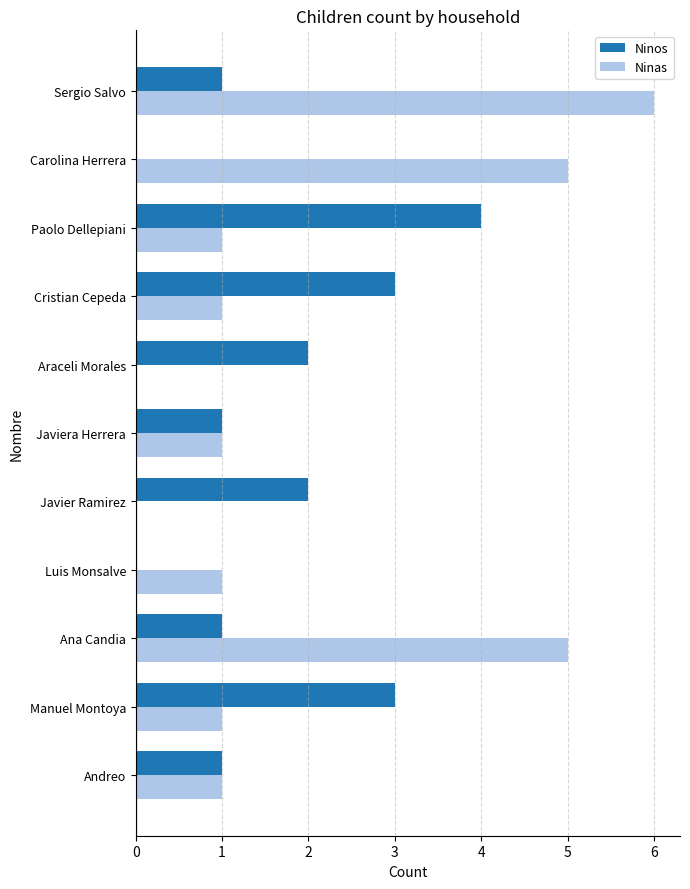

Between Luis Monsalve and Cristian Cepeda, which series saw the biggest shift?

Ninos